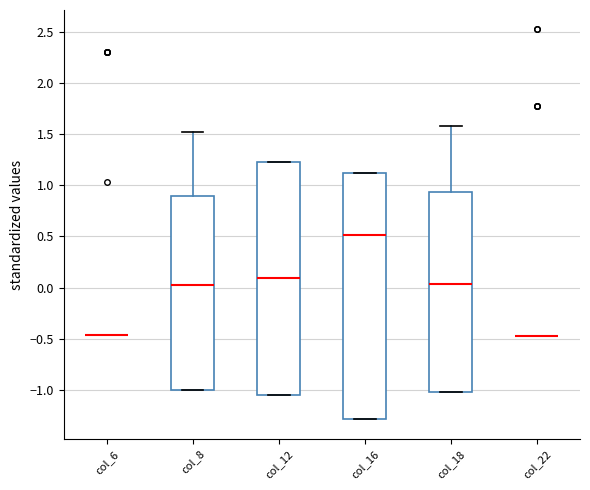

Which box is the tallest, from its lower edge to its upper edge?

col_16